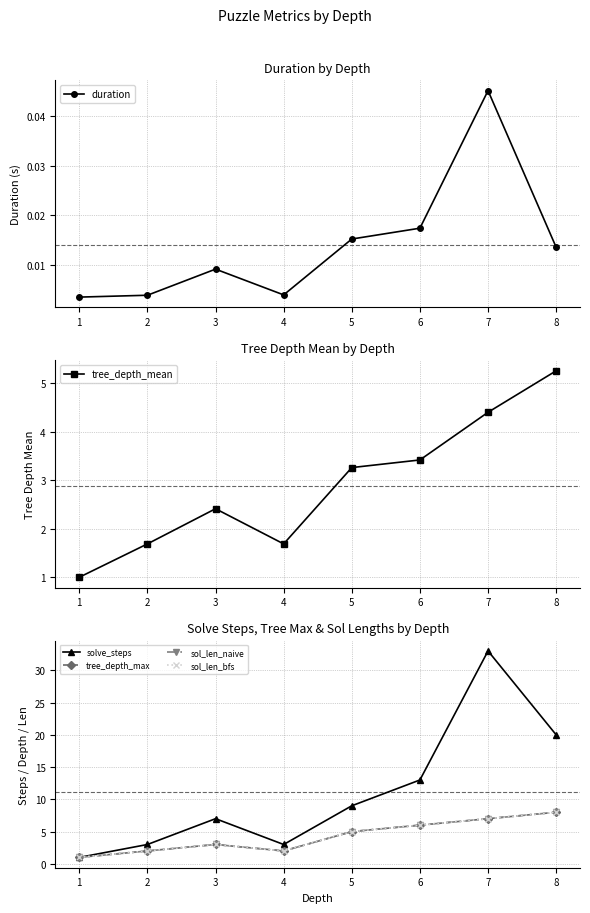

True or false: sol_len_bfs and tree_depth_max intersect in this chart.

False